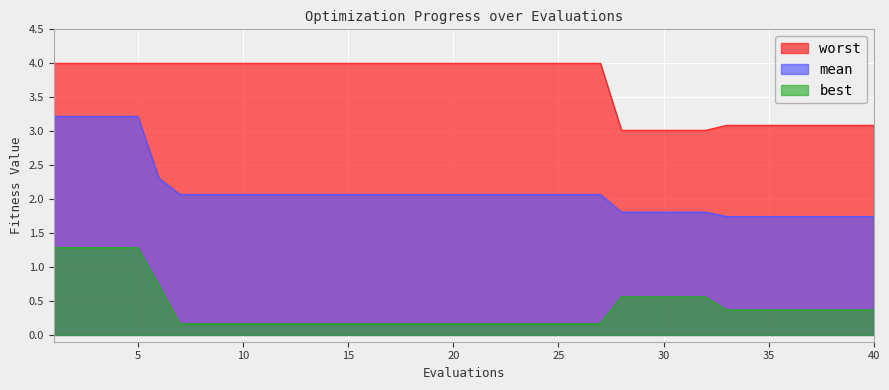

What is the minimum value for mean?

1.7